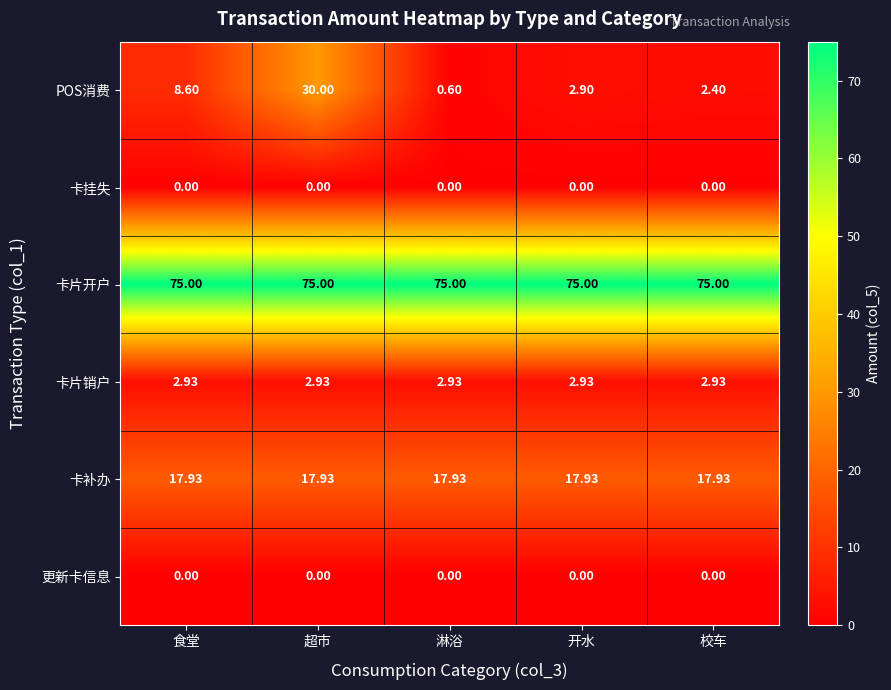

At which category is the sum across all series the highest?

超市